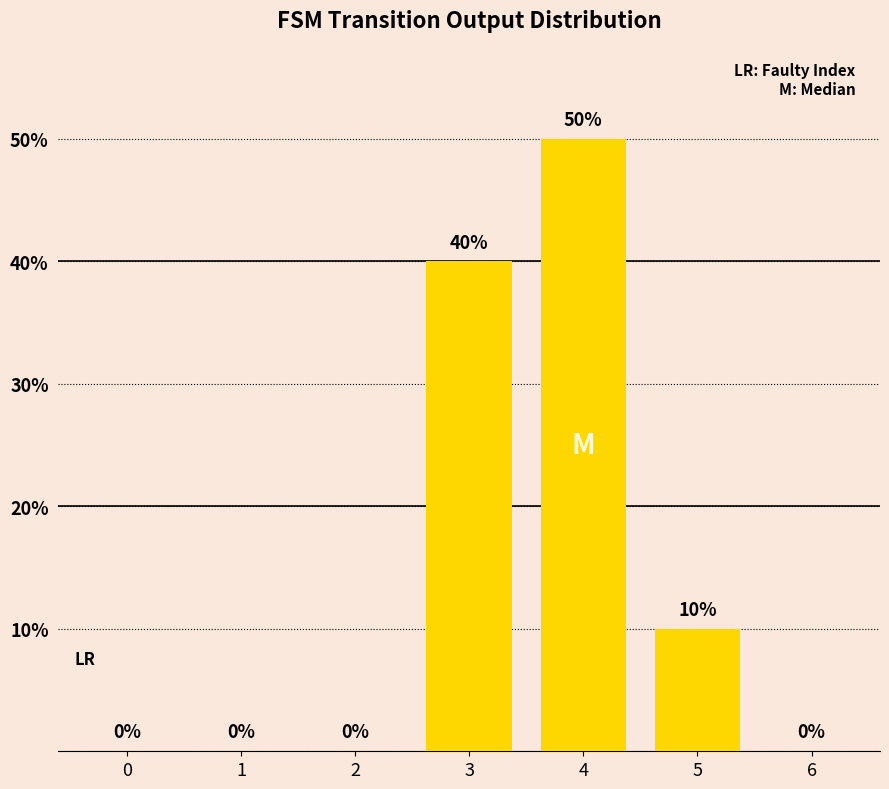

What is the approximate value at 5, to the nearest 5?

10